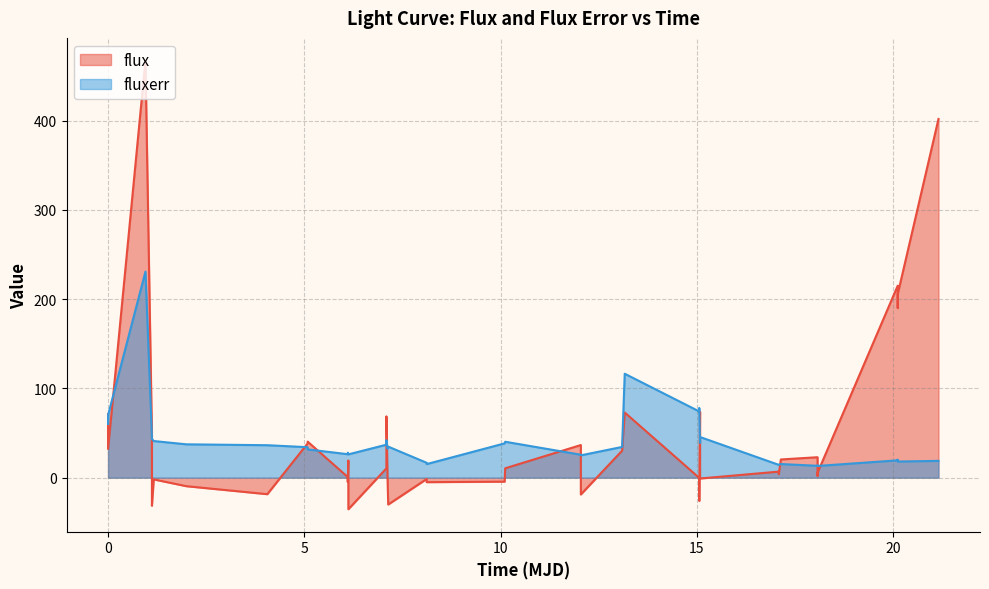

True or false: fluxerr and flux intersect in this chart.

True